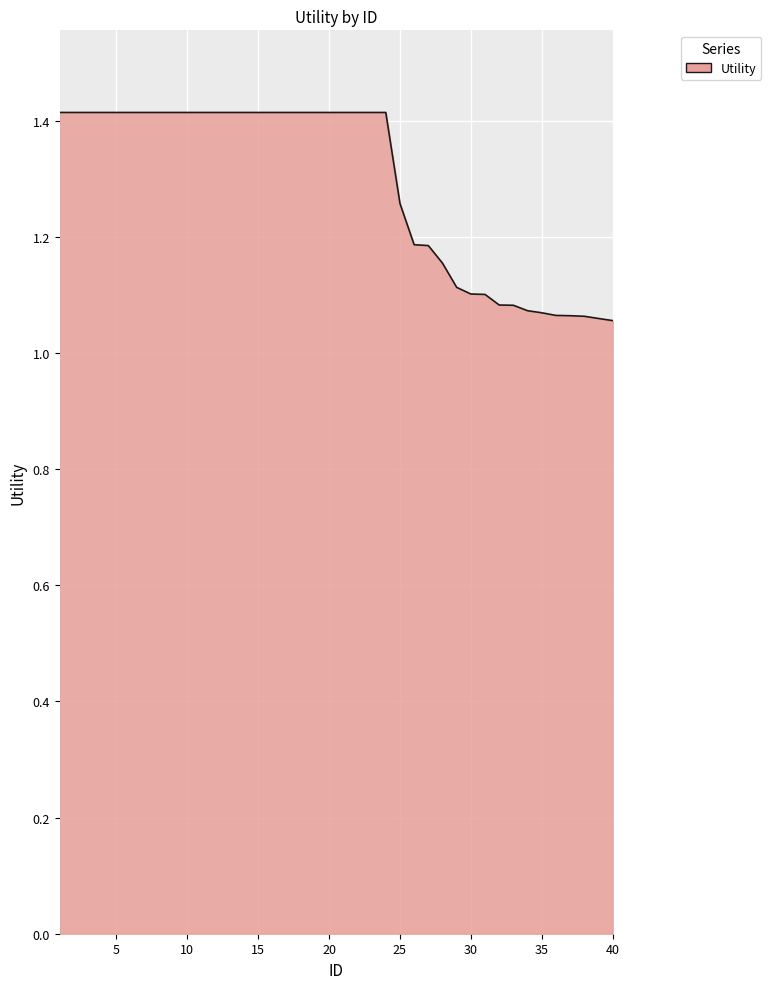

What is the difference between the maximum and minimum values?

0.4